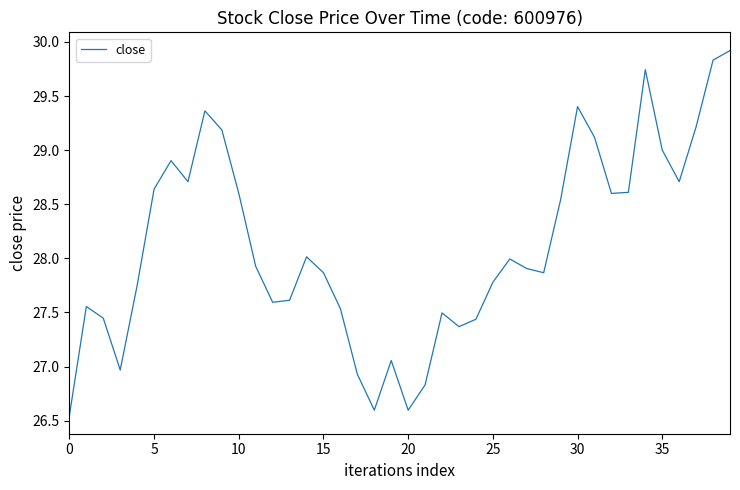

What is the maximum value shown in the chart?

29.9